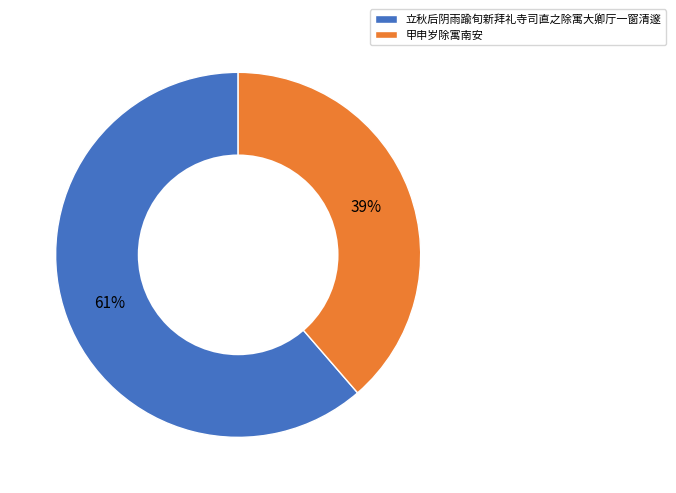

Approximately how many times larger is the value at 立秋后阴雨踰旬新拜礼寺司直之除寓大卿厅一窗清邃 compared to 甲申岁除寓南安?

1.6